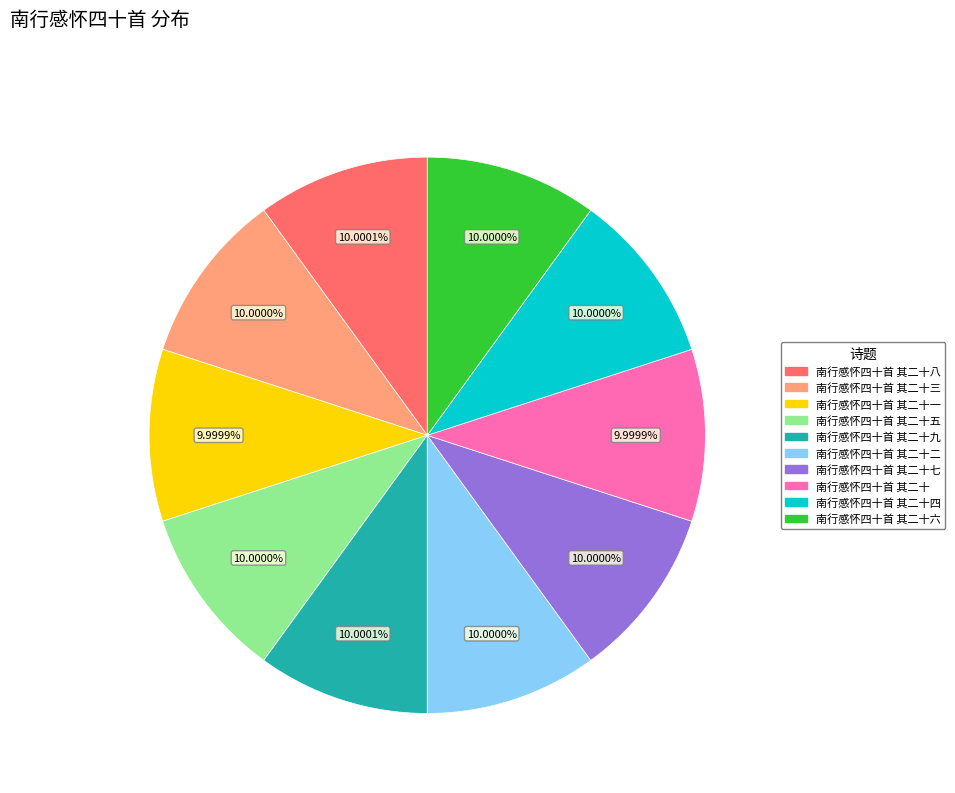

To the nearest percent, what is the average slice percentage?

10%